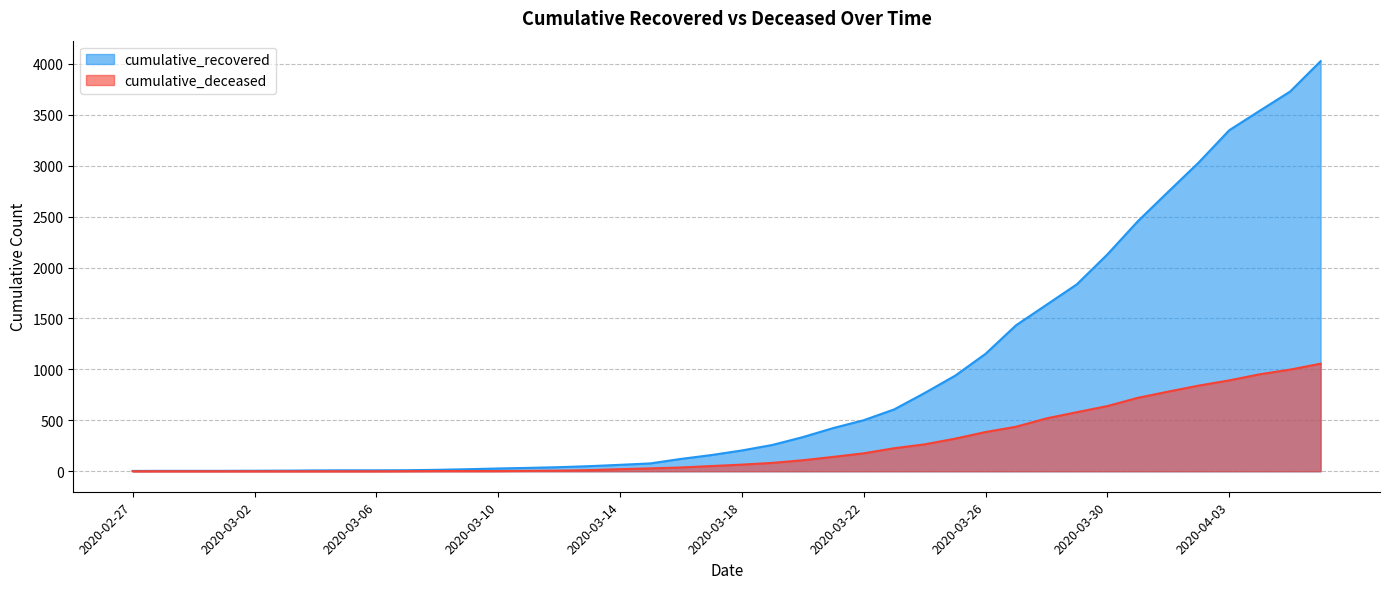

How many values in cumulative_deceased are above zero?

31